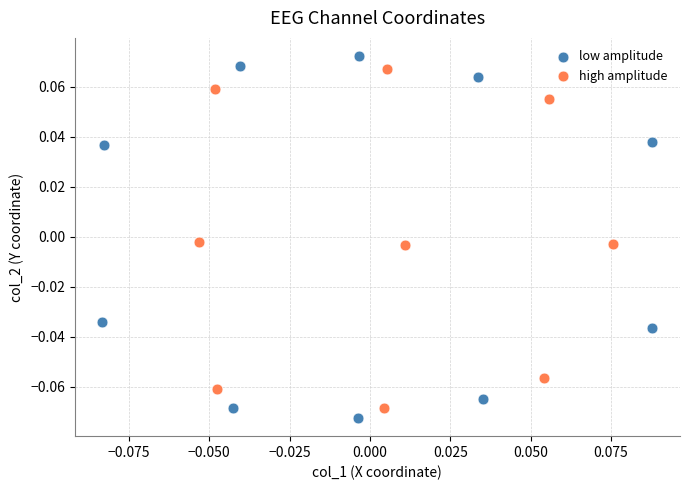

Which series has the widest spread of Y values?

low amplitude